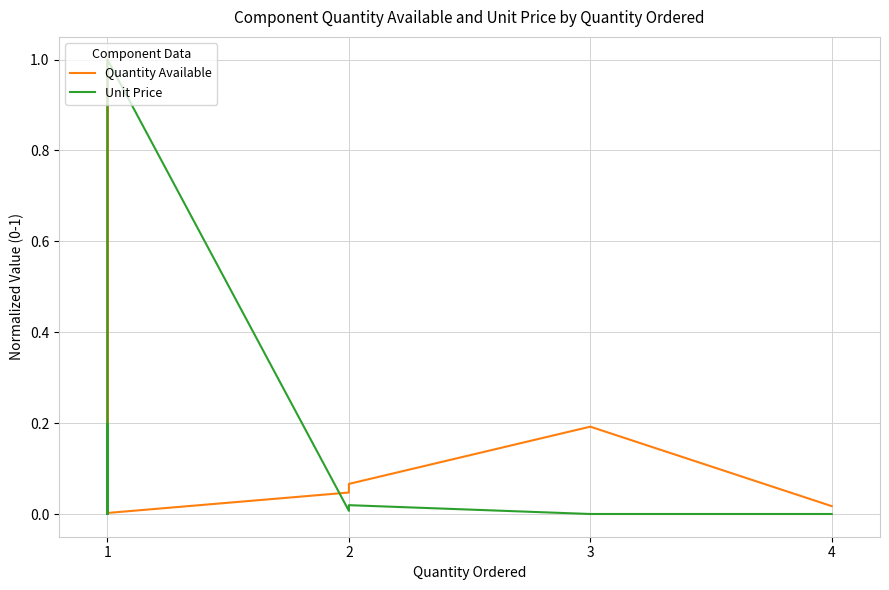

Where is the first local minimum for Unit Price?

1